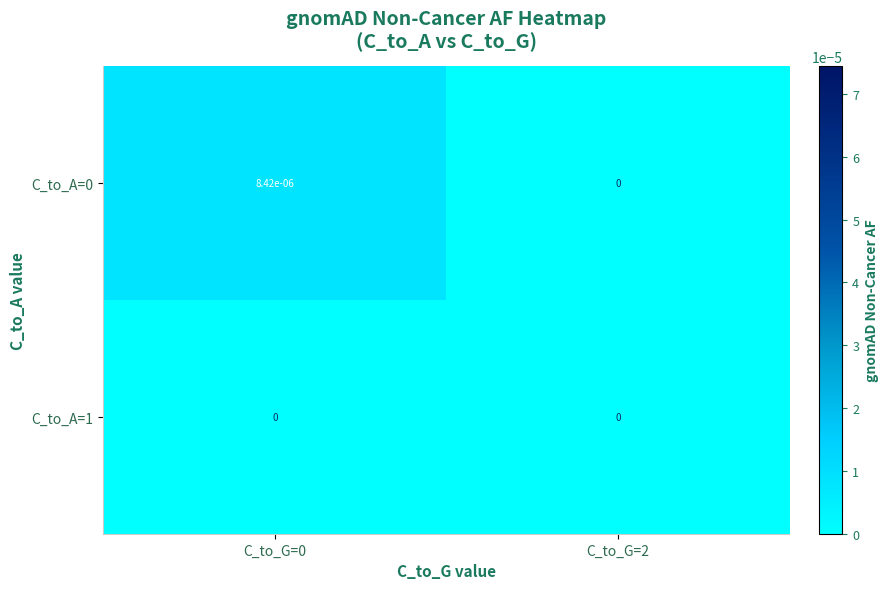

The C_to_A=0 series shows 0.0 at C_to_G=2. True or false?

True